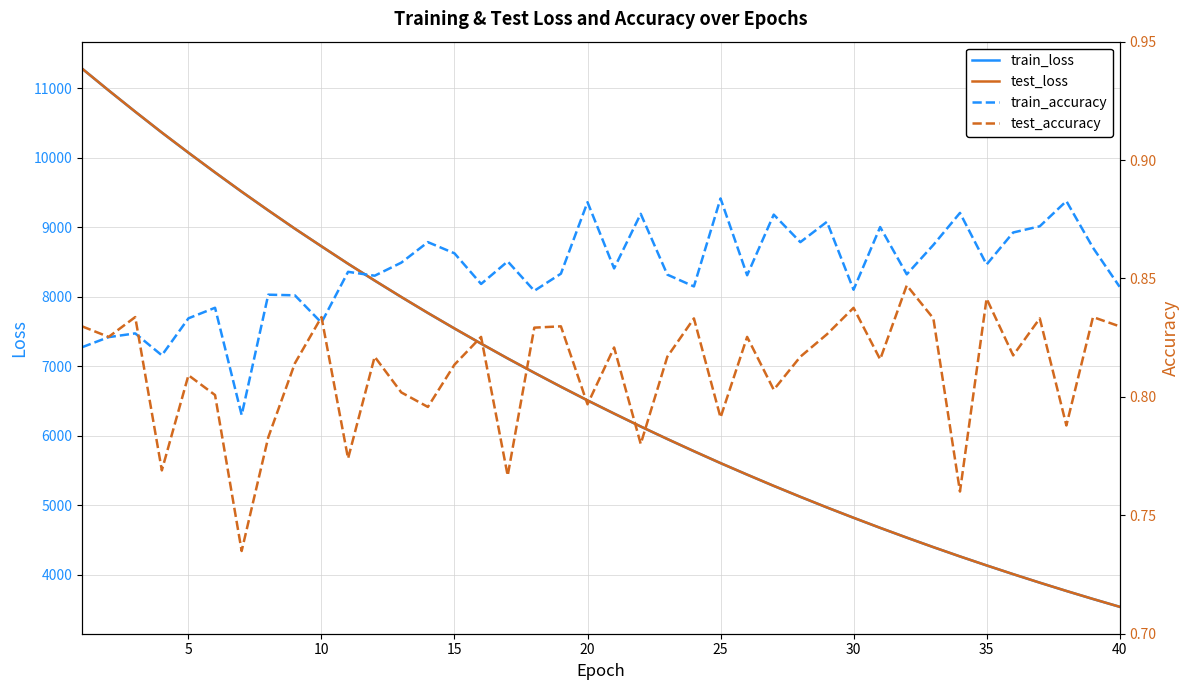

What is the maximum value for train_loss?

11283.2